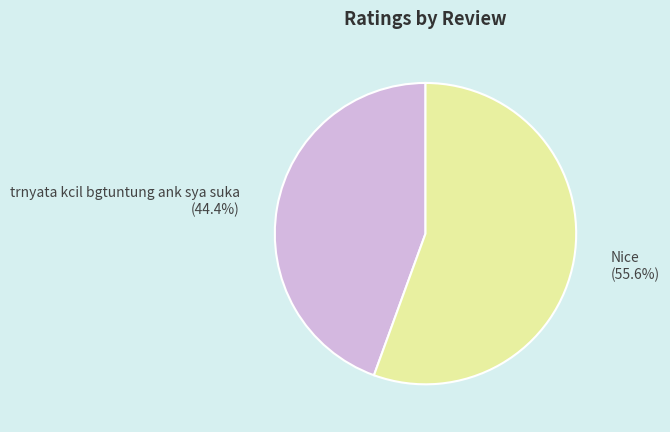

Does any single category account for the majority?

Yes